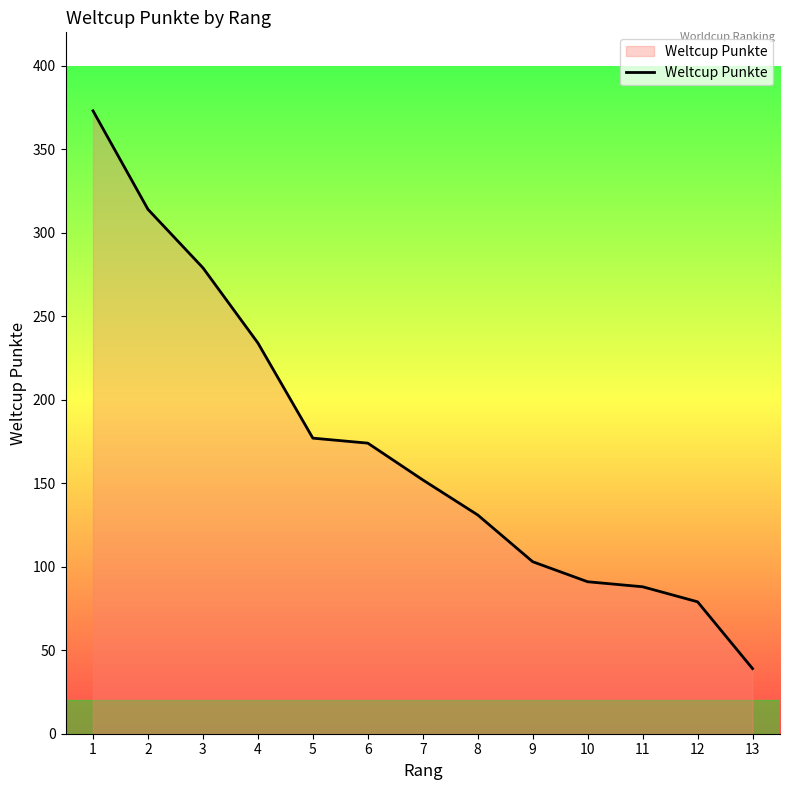

What is the difference between the second highest and minimum values?

275